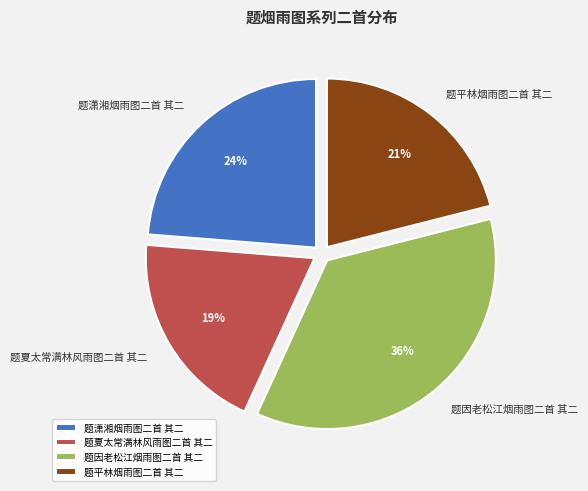

To the nearest percent, what is the combined percentage of 题潇湘烟雨图二首 其二 and 题夏太常满林风雨图二首 其二?

43%